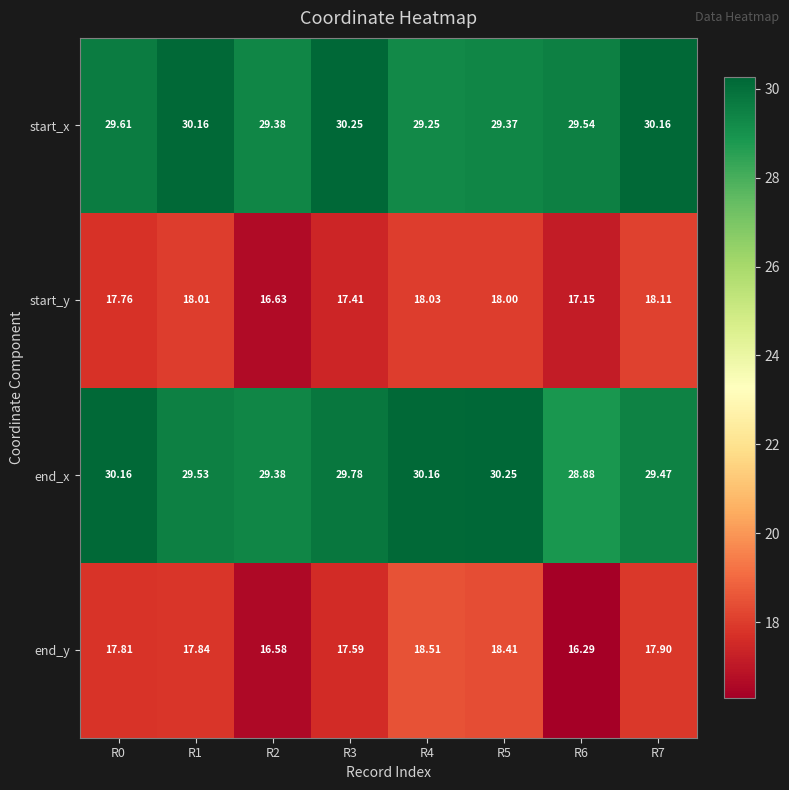

Count the number of categories in the chart.

8